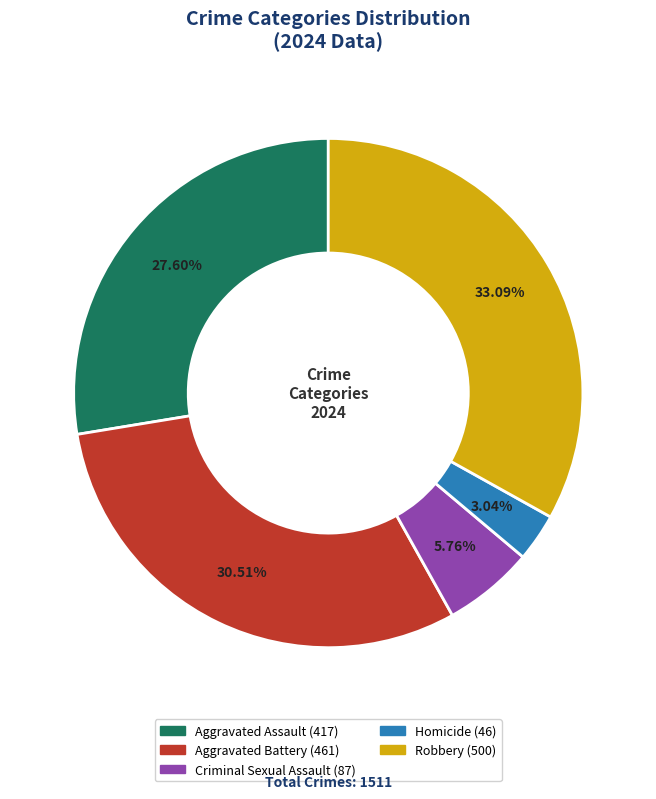

Does Robbery represent more than half of the total?

No